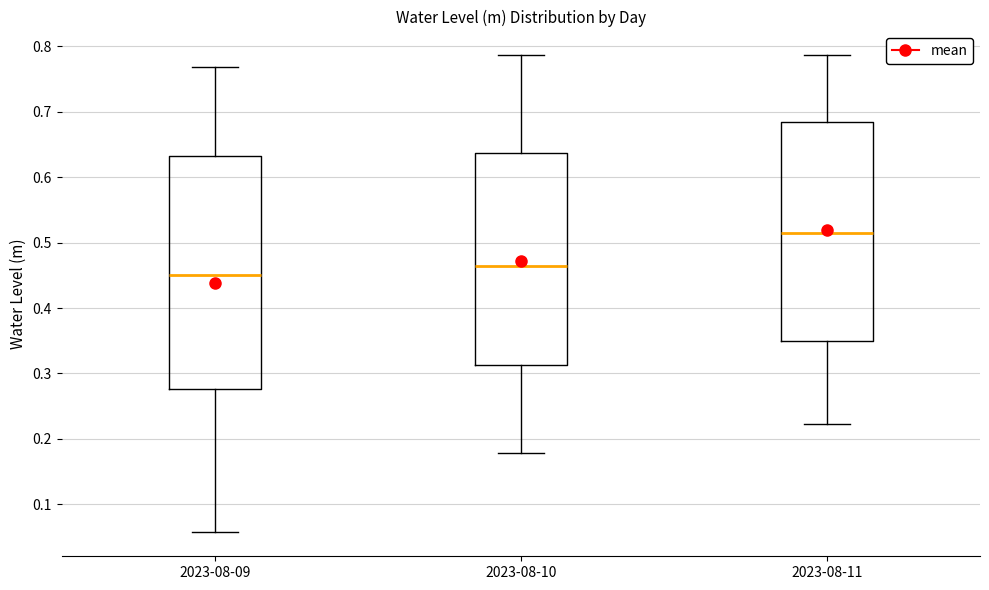

Which box has the lowest median line?

2023-08-09